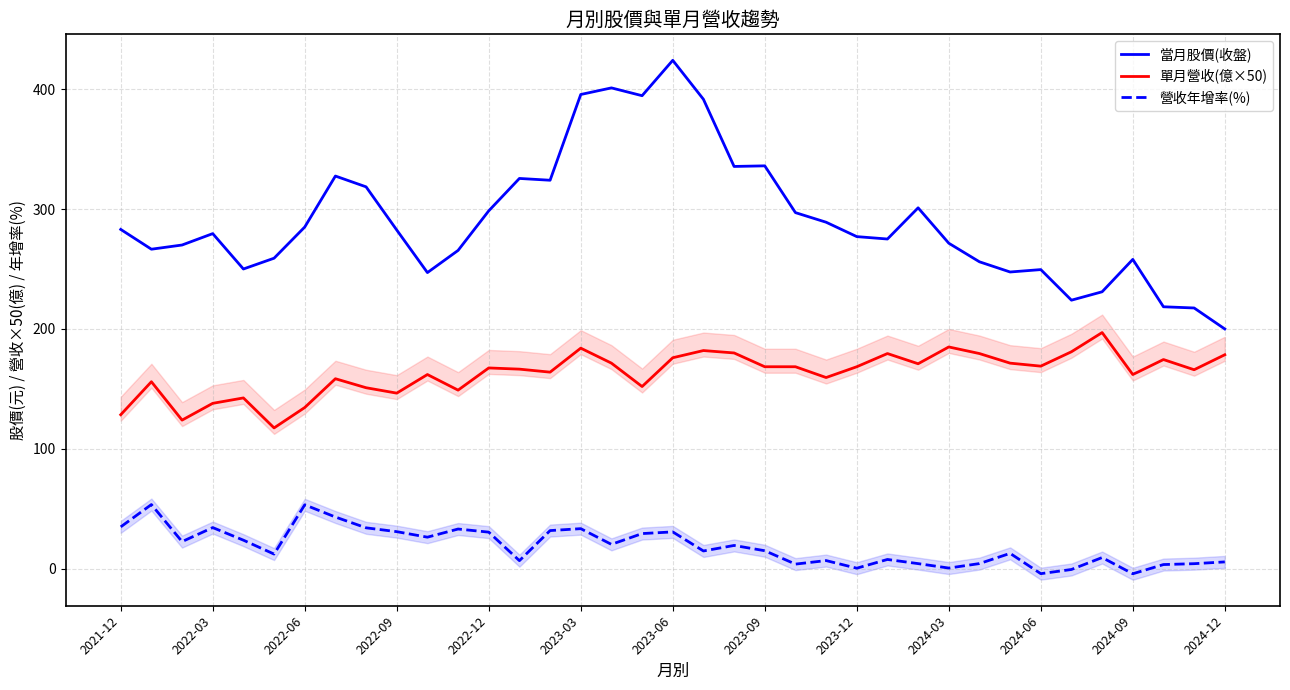

Does the chart display data point markers on the line(s)?

No